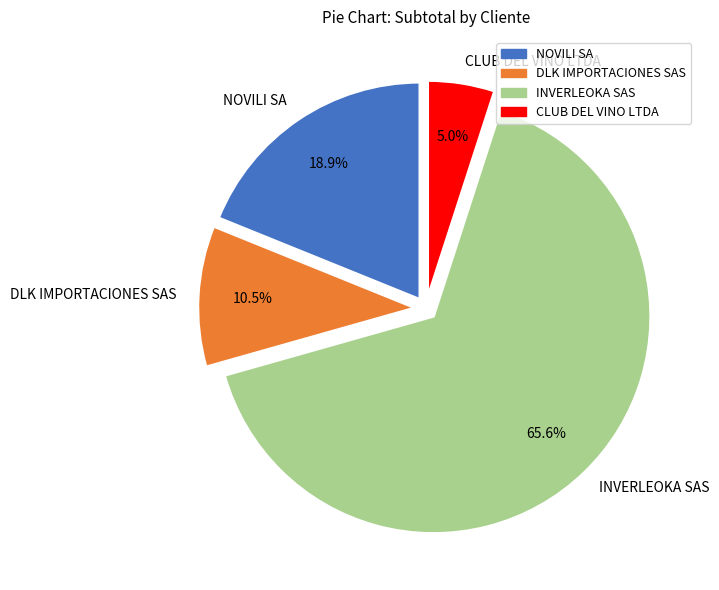

How many slices are in this pie chart?

4